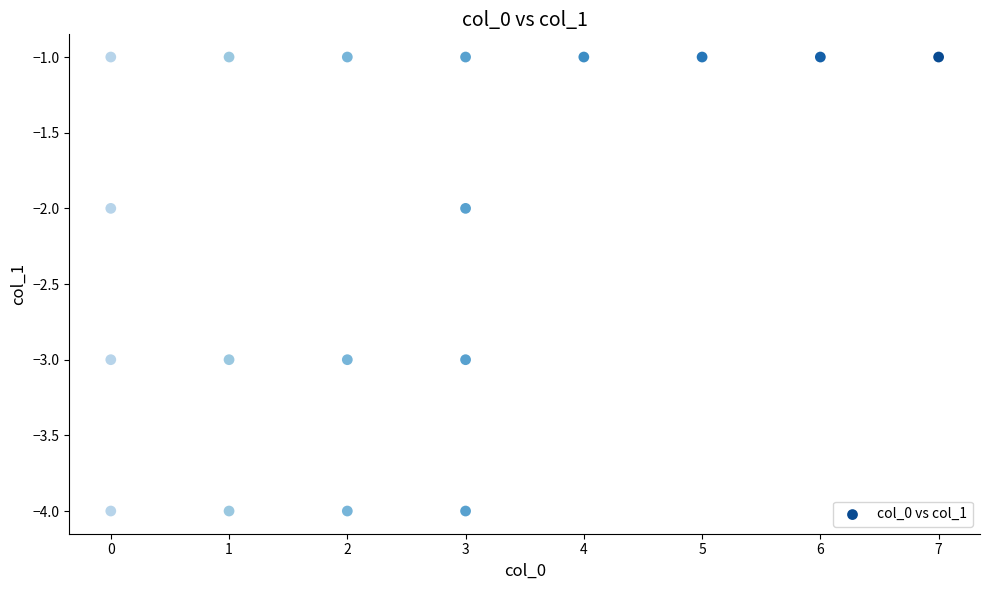

What is the range of X values (max minus min)?

7